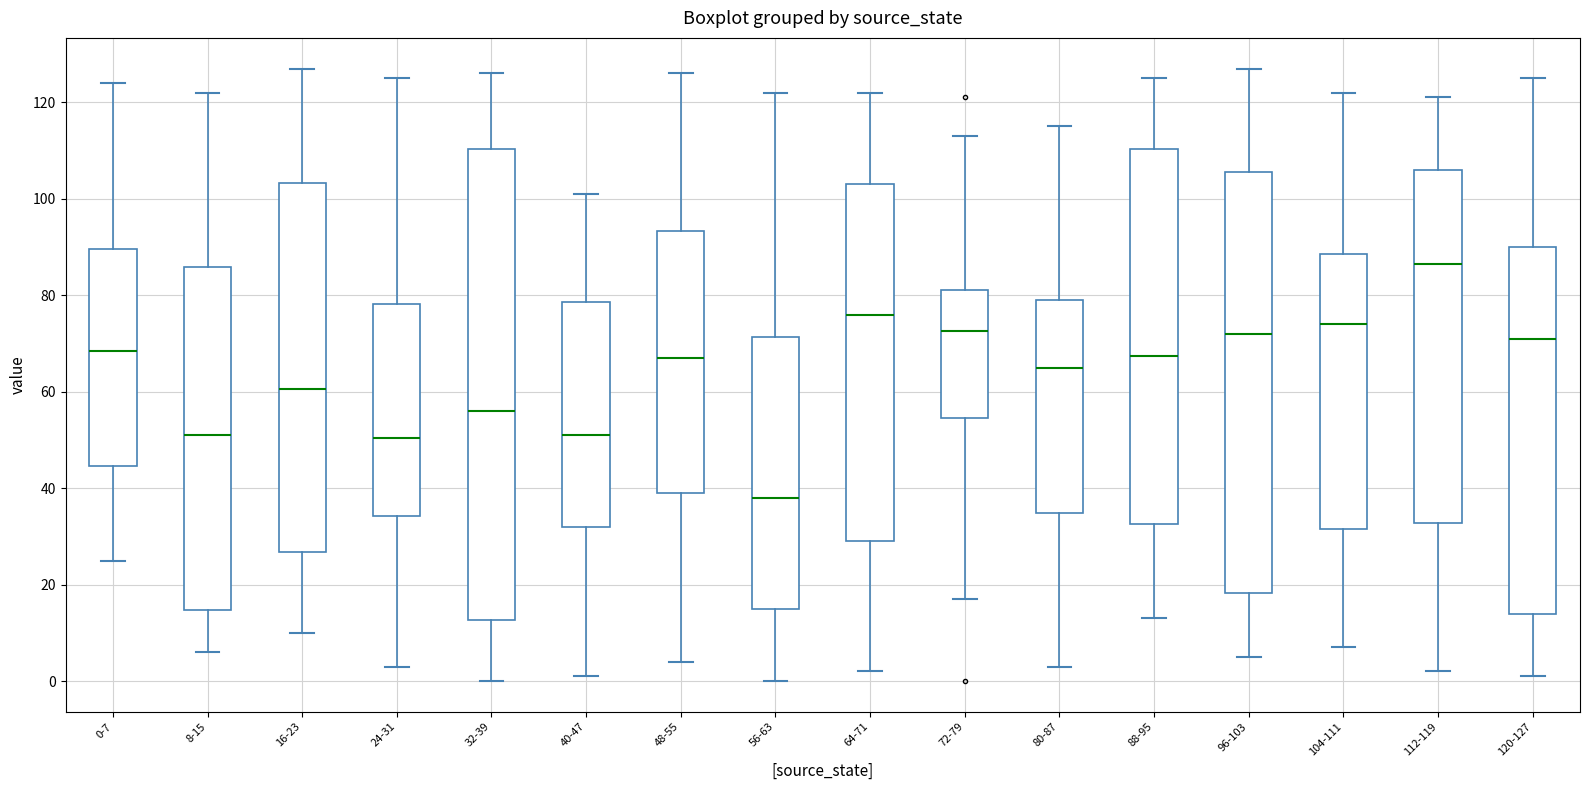

Which box is the tallest, from its lower edge to its upper edge?

32-39